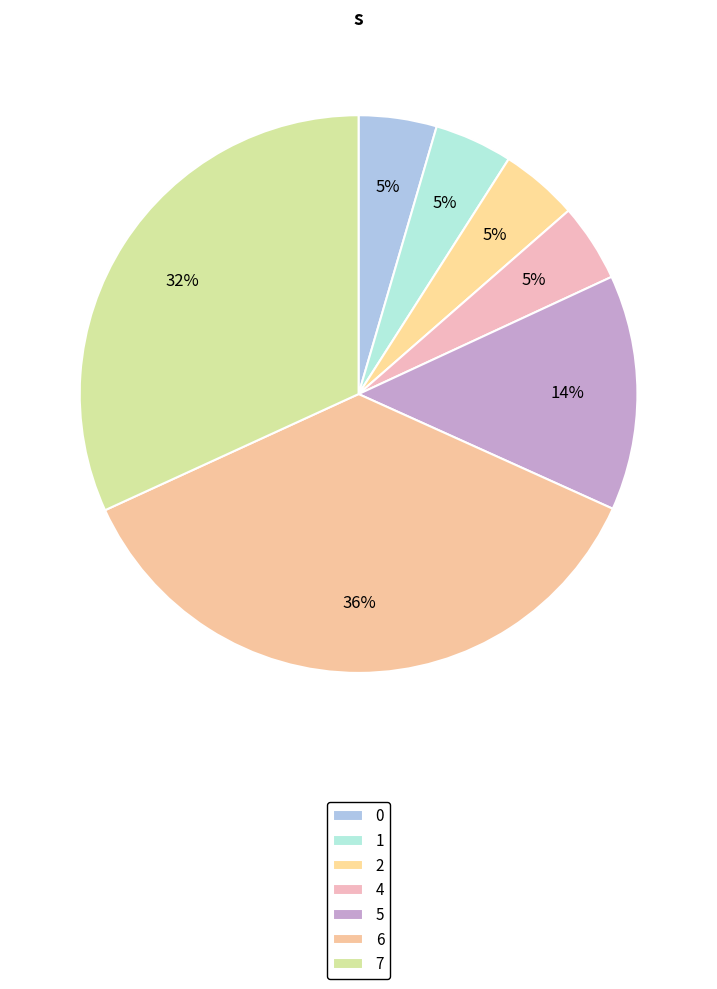

Between 0 and 4, which is larger?

4